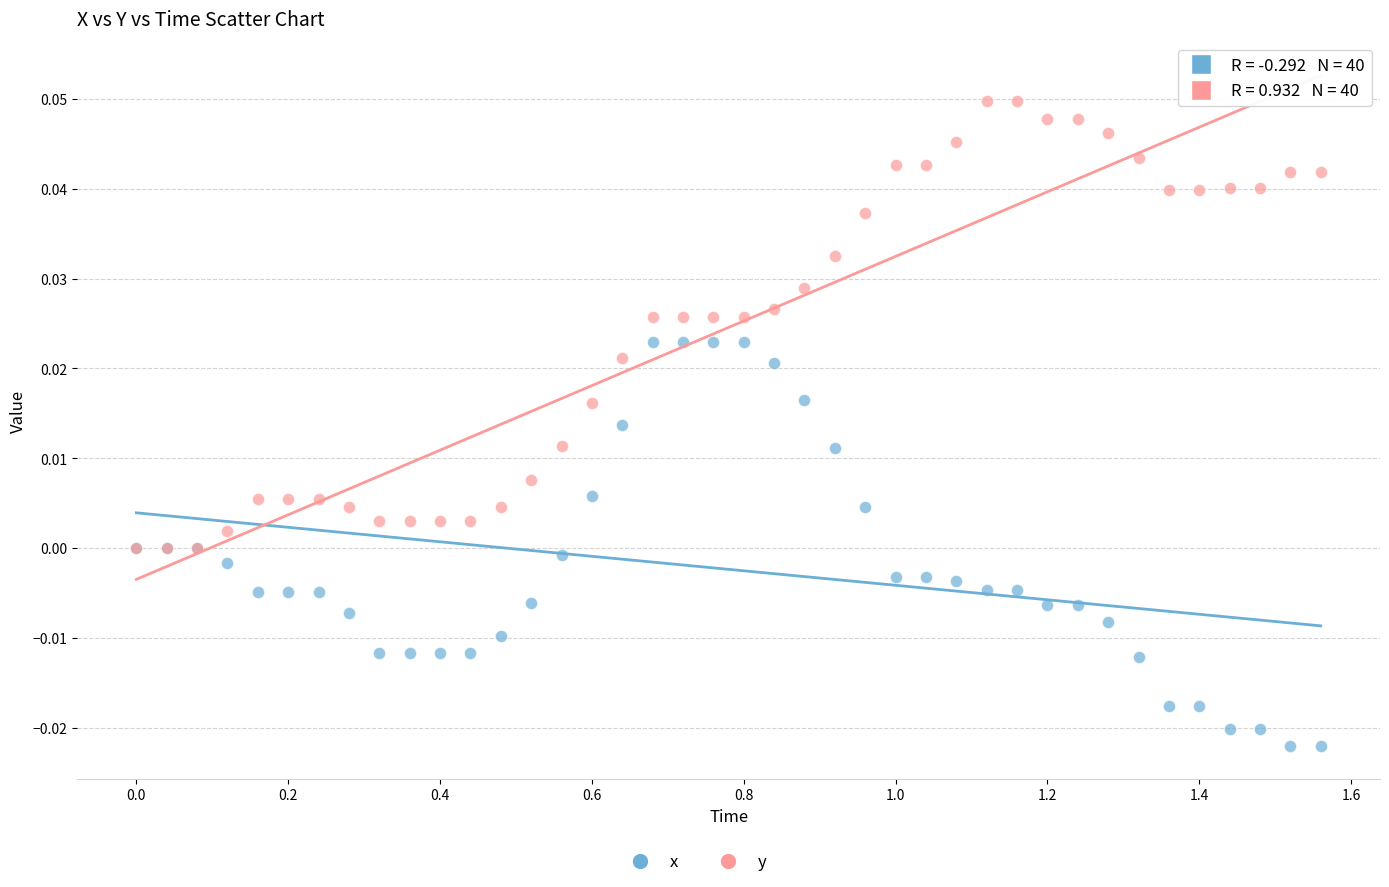

Which series reaches the minimum Y coordinate?

x